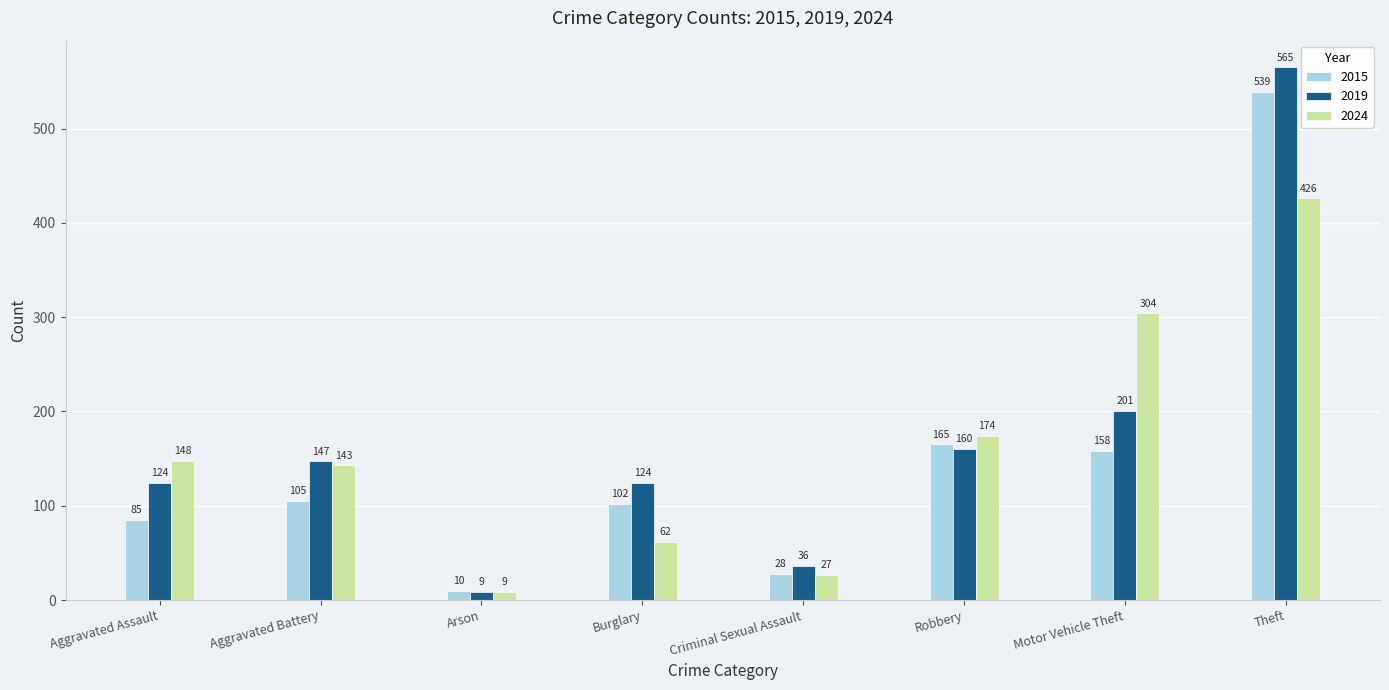

Which series has the widest spread of values?

2019